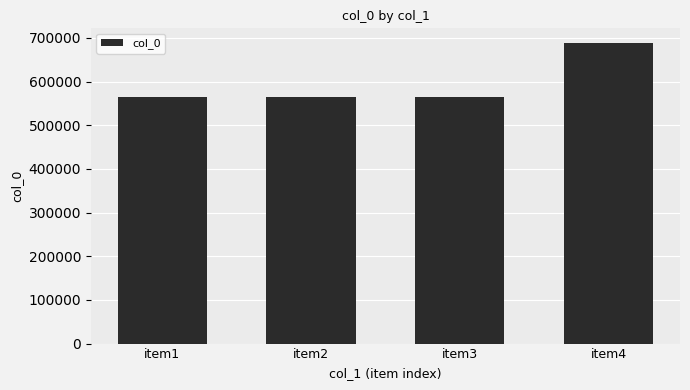

What is the difference between the values at item2 and item4?

122987